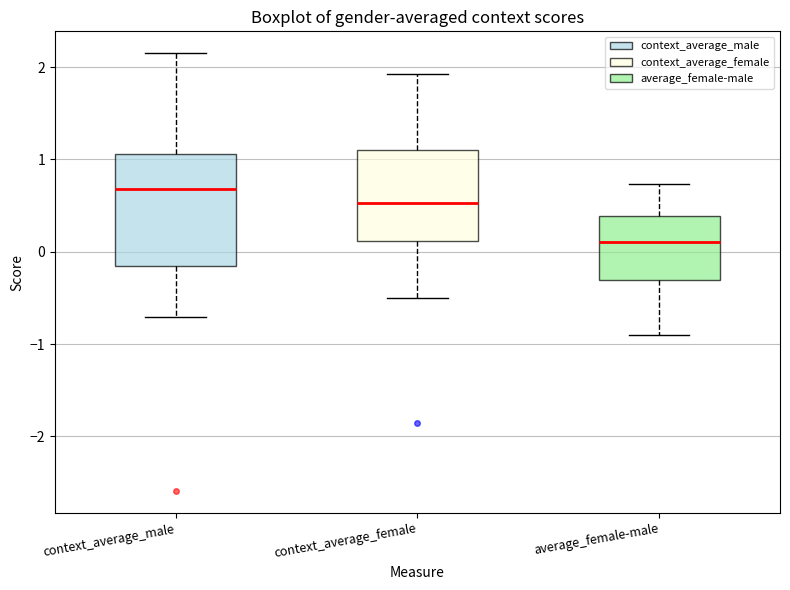

Which box is the tallest, from its lower edge to its upper edge?

context_average_male